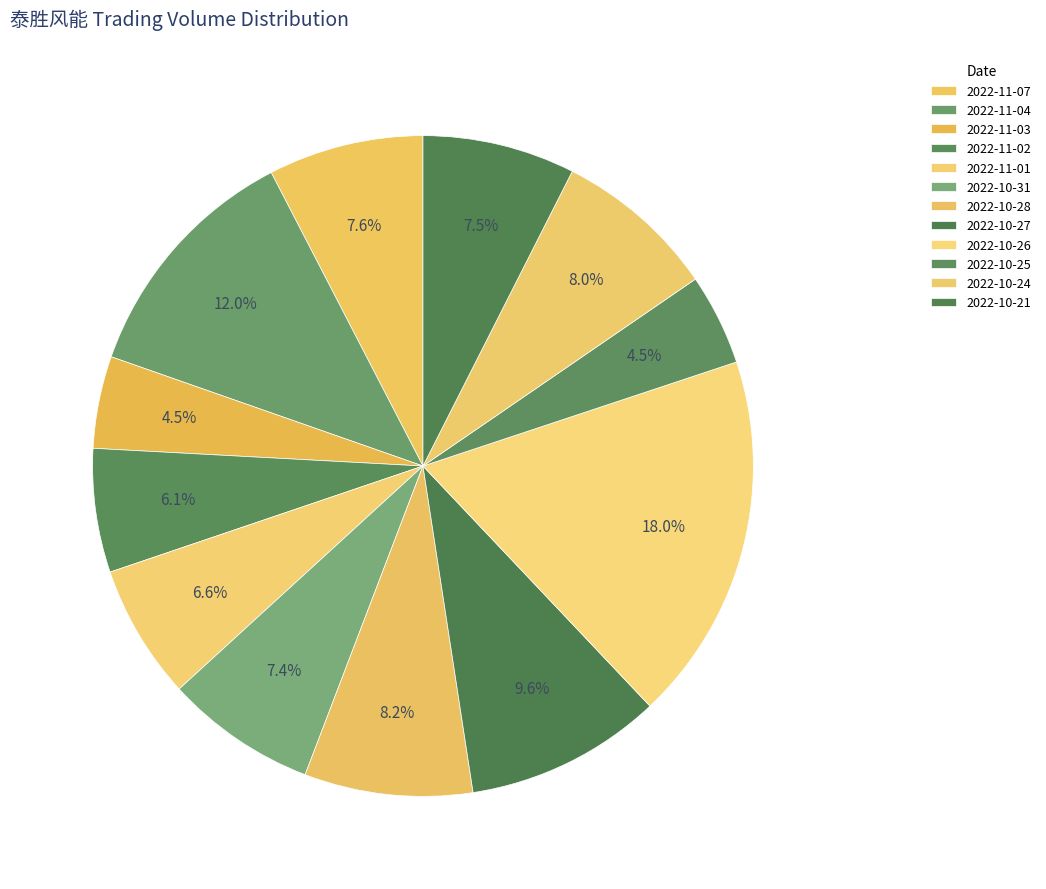

To the nearest percent, what is the average slice percentage?

8%